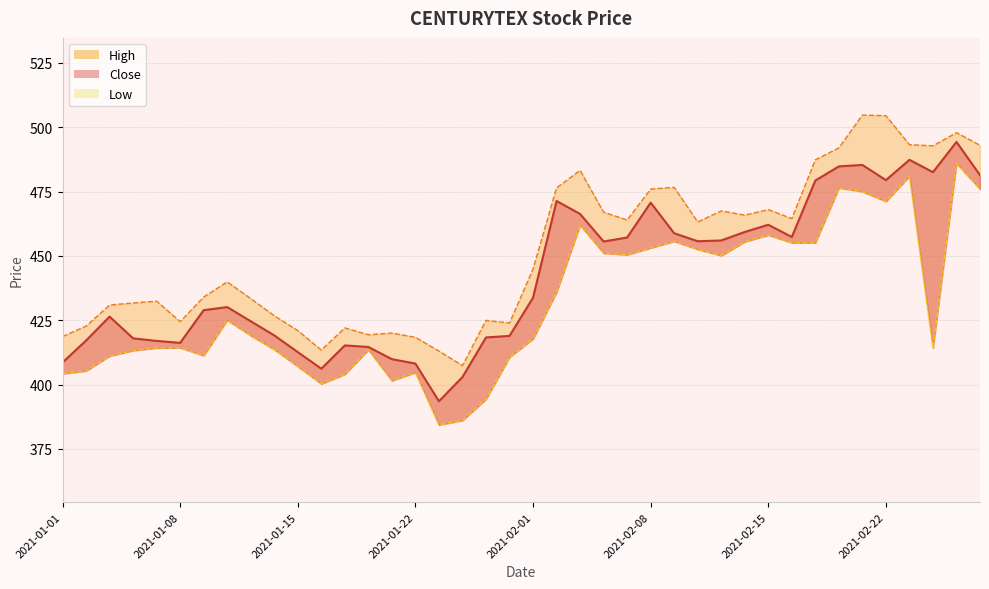

Reading right to left, extract all data points from this chart.

Close: 2021-02-26=481.4	2021-02-25=494.3	2021-02-24=482.6	2021-02-23=487.4	2021-02-22=479.4	2021-02-19=485.4	2021-02-18=484.8	2021-02-17=479.3	2021-02-16=457.4	2021-02-15=462.1	2021-02-12=459.3	2021-02-11=456.0	2021-02-10=455.7	2021-02-09=458.8	2021-02-08=470.7	2021-02-05=457.1	2021-02-04=455.6	2021-02-03=466.3	2021-02-02=471.4	2021-02-01=433.8	2021-01-29=418.9	2021-01-28=418.3	2021-01-27=402.9	2021-01-25=393.5	2021-01-22=408.1	2021-01-21=409.9	2021-01-20=414.6	2021-01-19=415.2	2021-01-18=406.1	2021-01-15=412.6	2021-01-14=419.1	2021-01-13=424.6	2021-01-12=430.1	2021-01-11=428.9	2021-01-08=416.2	2021-01-07=416.9	2021-01-06=417.9	2021-01-05=426.4	2021-01-04=417.1	2021-01-01=408.6
High: 2021-02-26=493.0	2021-02-25=497.9	2021-02-24=492.8	2021-02-23=493.2	2021-02-22=504.5	2021-02-19=504.8	2021-02-18=492.0	2021-02-17=487.4	2021-02-16=464.5	2021-02-15=468.0	2021-02-12=465.9	2021-02-11=467.5	2021-02-10=463.2	2021-02-09=476.6	2021-02-08=476.0	2021-02-05=463.9	2021-02-04=467.0	2021-02-03=483.2	2021-02-02=476.4	2021-02-01=444.9	2021-01-29=423.9	2021-01-28=424.9	2021-01-27=407.4	2021-01-25=413.0	2021-01-22=418.4	2021-01-21=420.0	2021-01-20=419.4	2021-01-19=422.0	2021-01-18=413.4	2021-01-15=420.9	2021-01-14=426.8	2021-01-13=433.4	2021-01-12=439.9	2021-01-11=434.0	2021-01-08=424.4	2021-01-07=432.4	2021-01-06=431.7	2021-01-05=430.9	2021-01-04=422.7	2021-01-01=418.6
Low: 2021-02-26=475.9	2021-02-25=486.0	2021-02-24=414.2	2021-02-23=481.0	2021-02-22=471.1	2021-02-19=475.0	2021-02-18=476.4	2021-02-17=455.1	2021-02-16=455.1	2021-02-15=458.1	2021-02-12=455.5	2021-02-11=450.1	2021-02-10=452.6	2021-02-09=455.6	2021-02-08=453.1	2021-02-05=450.4	2021-02-04=451.1	2021-02-03=461.9	2021-02-02=435.9	2021-02-01=417.8	2021-01-29=410.6	2021-01-28=394.3	2021-01-27=386.1	2021-01-25=384.3	2021-01-22=404.6	2021-01-21=401.5	2021-01-20=413.5	2021-01-19=404.0	2021-01-18=400.2	2021-01-15=407.0	2021-01-14=413.6	2021-01-13=419.0	2021-01-12=425.0	2021-01-11=411.2	2021-01-08=414.3	2021-01-07=414.2	2021-01-06=413.2	2021-01-05=411.1	2021-01-04=405.3	2021-01-01=404.2